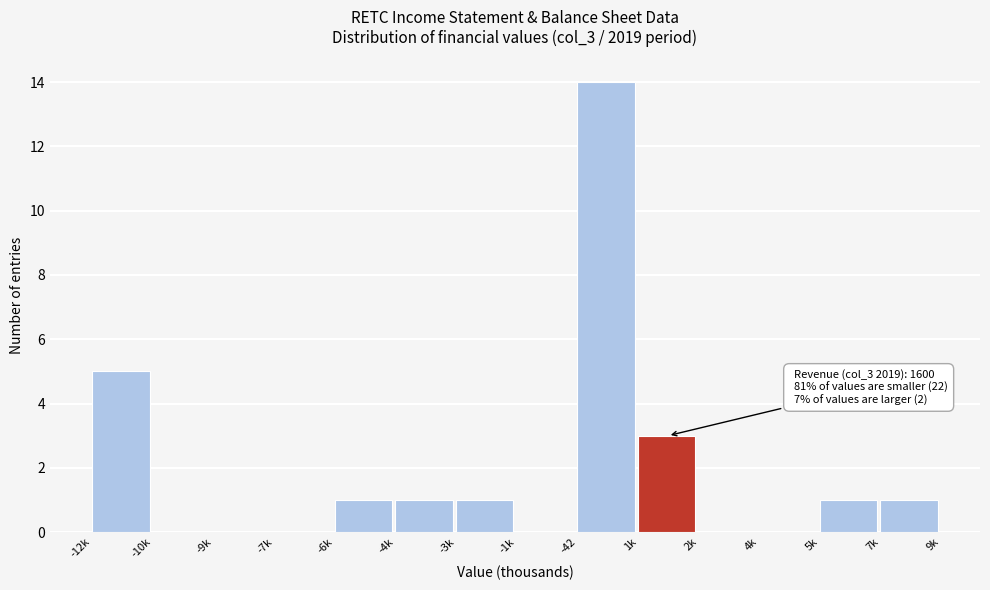

Reading left to right, extract all data points from this chart.

-12k=5	-10k=0	-9k=0	-7k=0	-6k=1	-4k=1	-3k=1	-1k=0	-42=14	1k=3	2k=0	4k=0	5k=1	7k=1